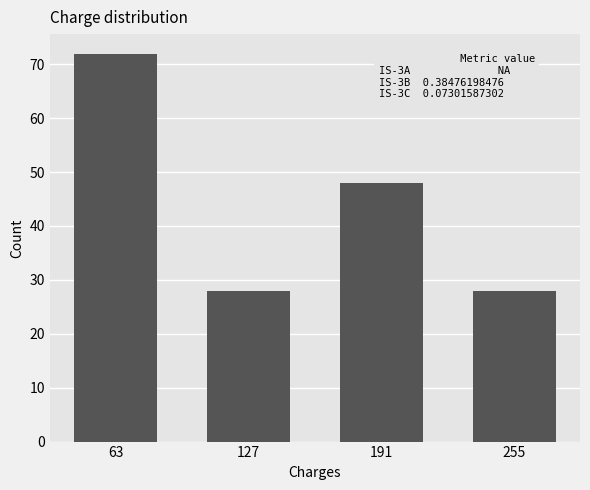

Reading left to right, transcribe all the data shown in this chart.

72	28	48	28